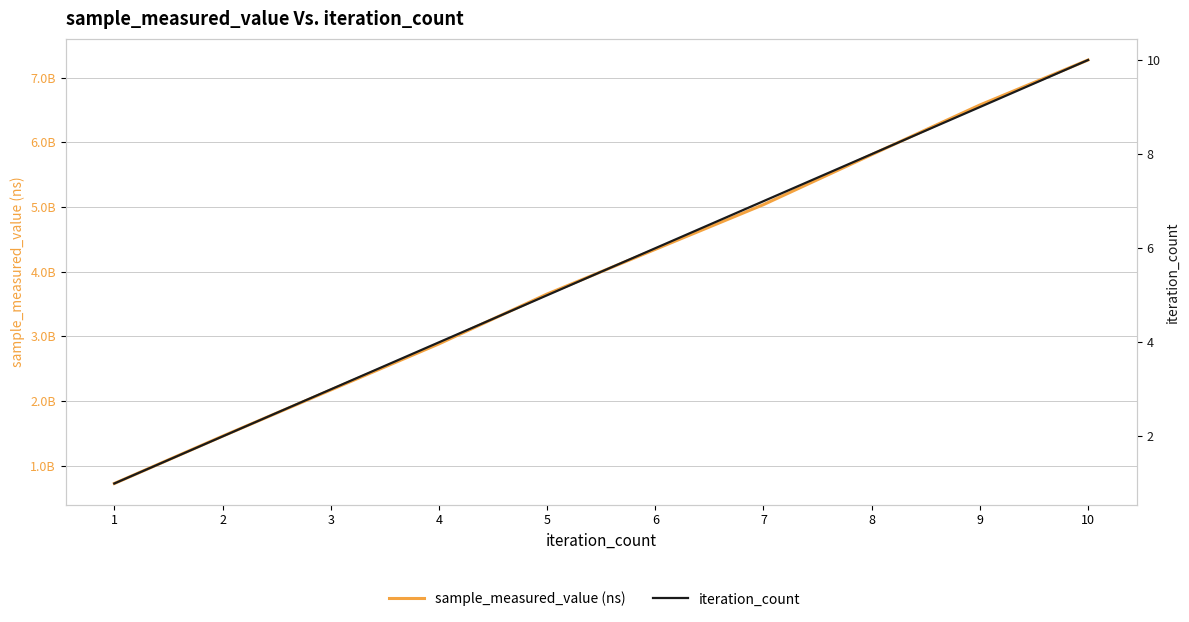

True or false: sample_measured_value (ns) has a value of 5036248953 at 7.

True